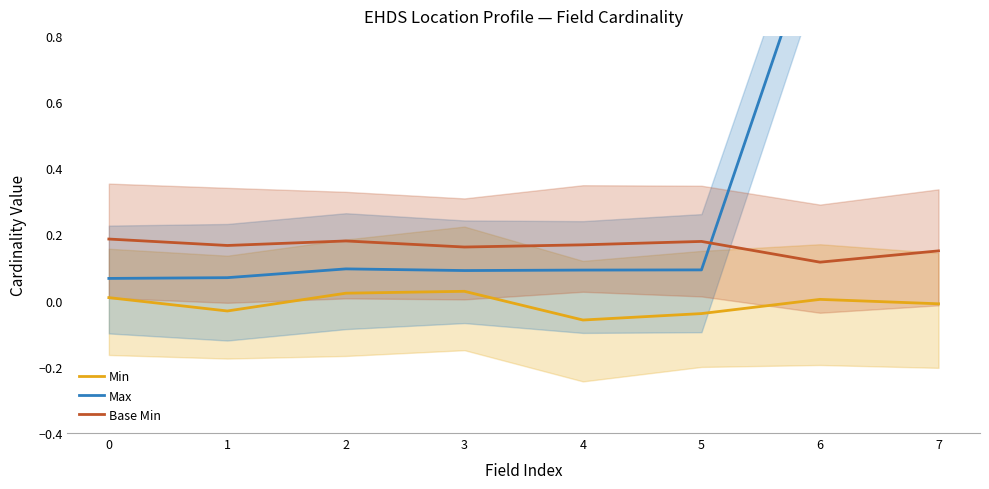

What are all the series names shown in the legend?

Min, Max, Base Min